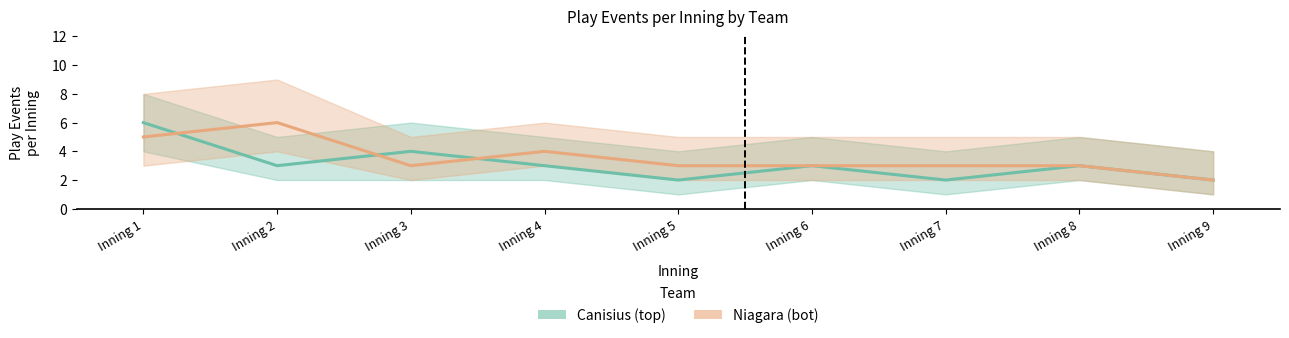

Where is the first local maximum for Canisius (top)?

Inning 3